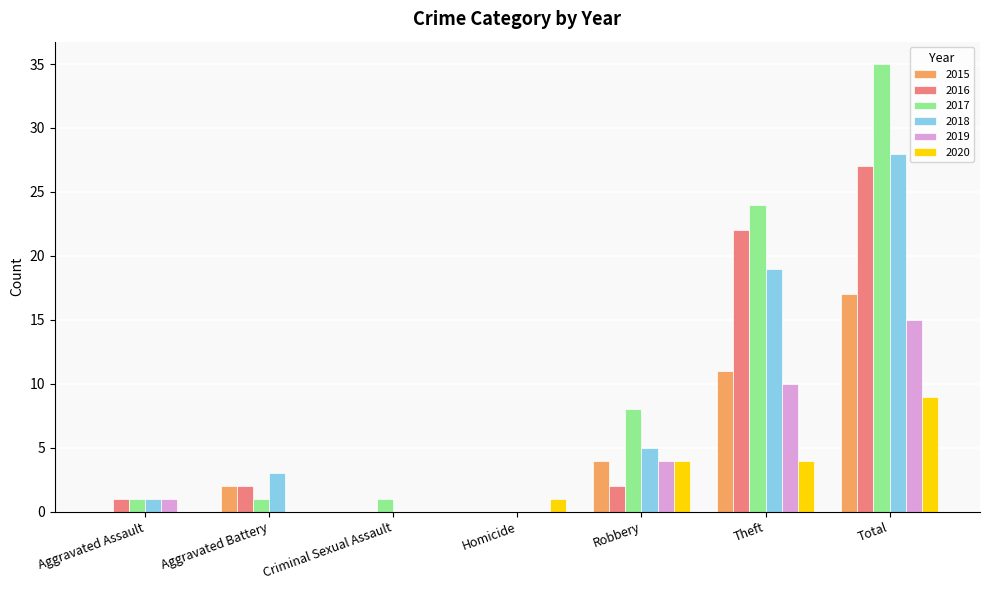

True or false: 2018 has a value of -8 at Homicide.

False